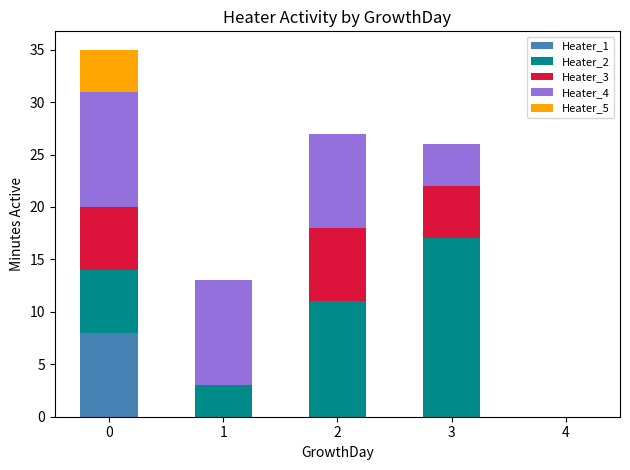

The Heater_1 series shows 2 at 0. True or false?

False